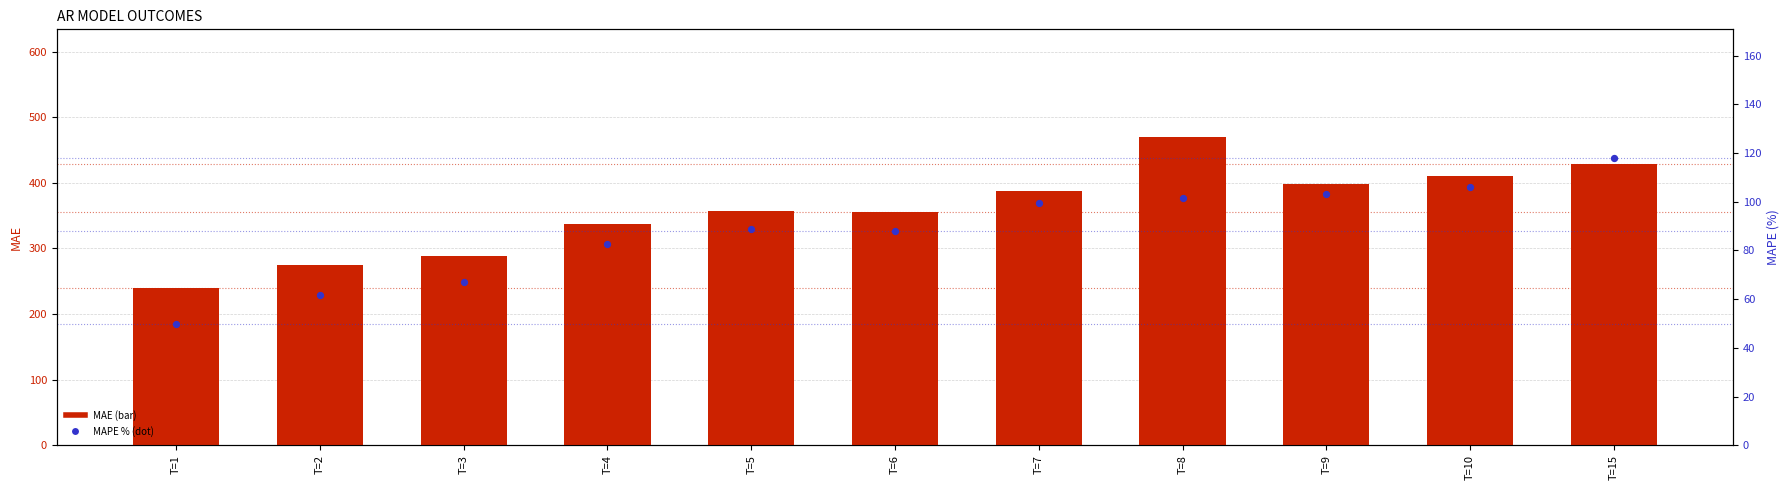

Which series reaches the maximum Y coordinate?

MAE